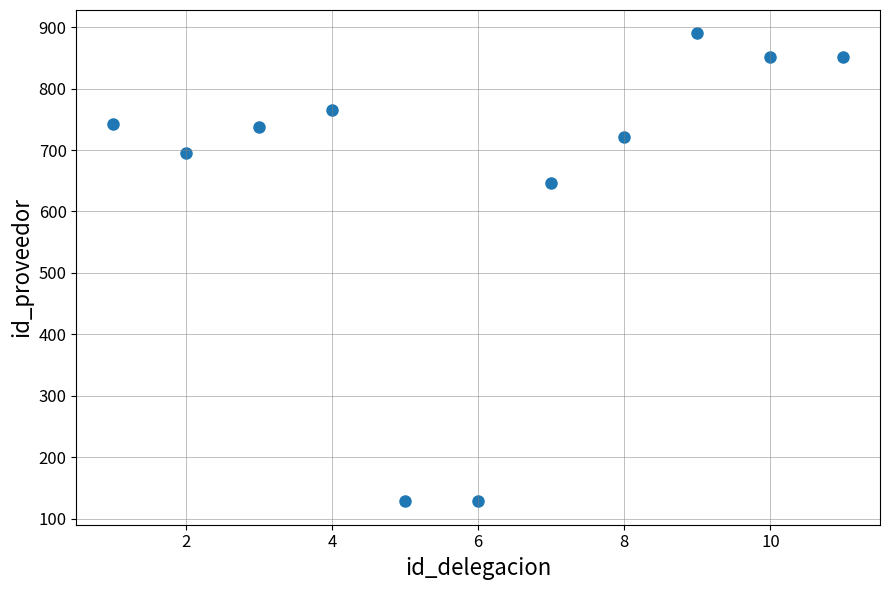

What Y value in the scatter plot is closest to 509?

646